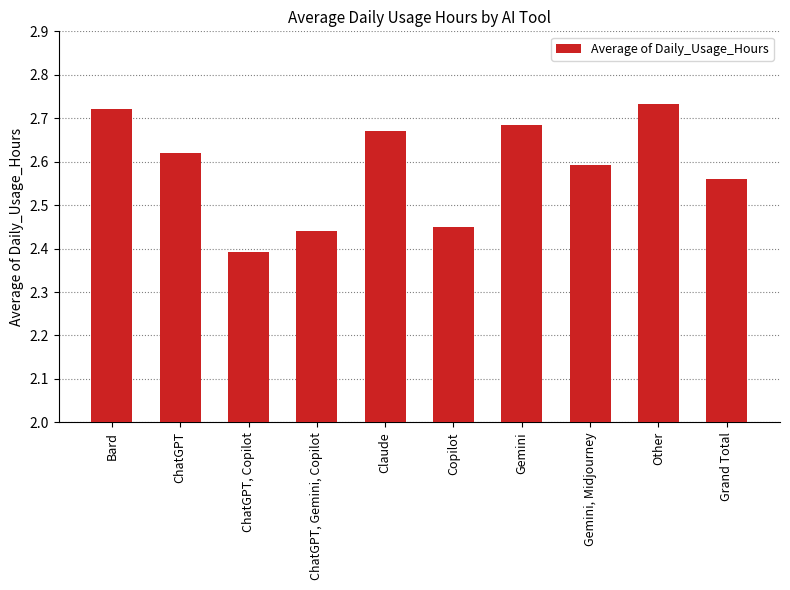

What is the ratio of the value at ChatGPT, Copilot to the value at ChatGPT, Gemini, Copilot?

1.0